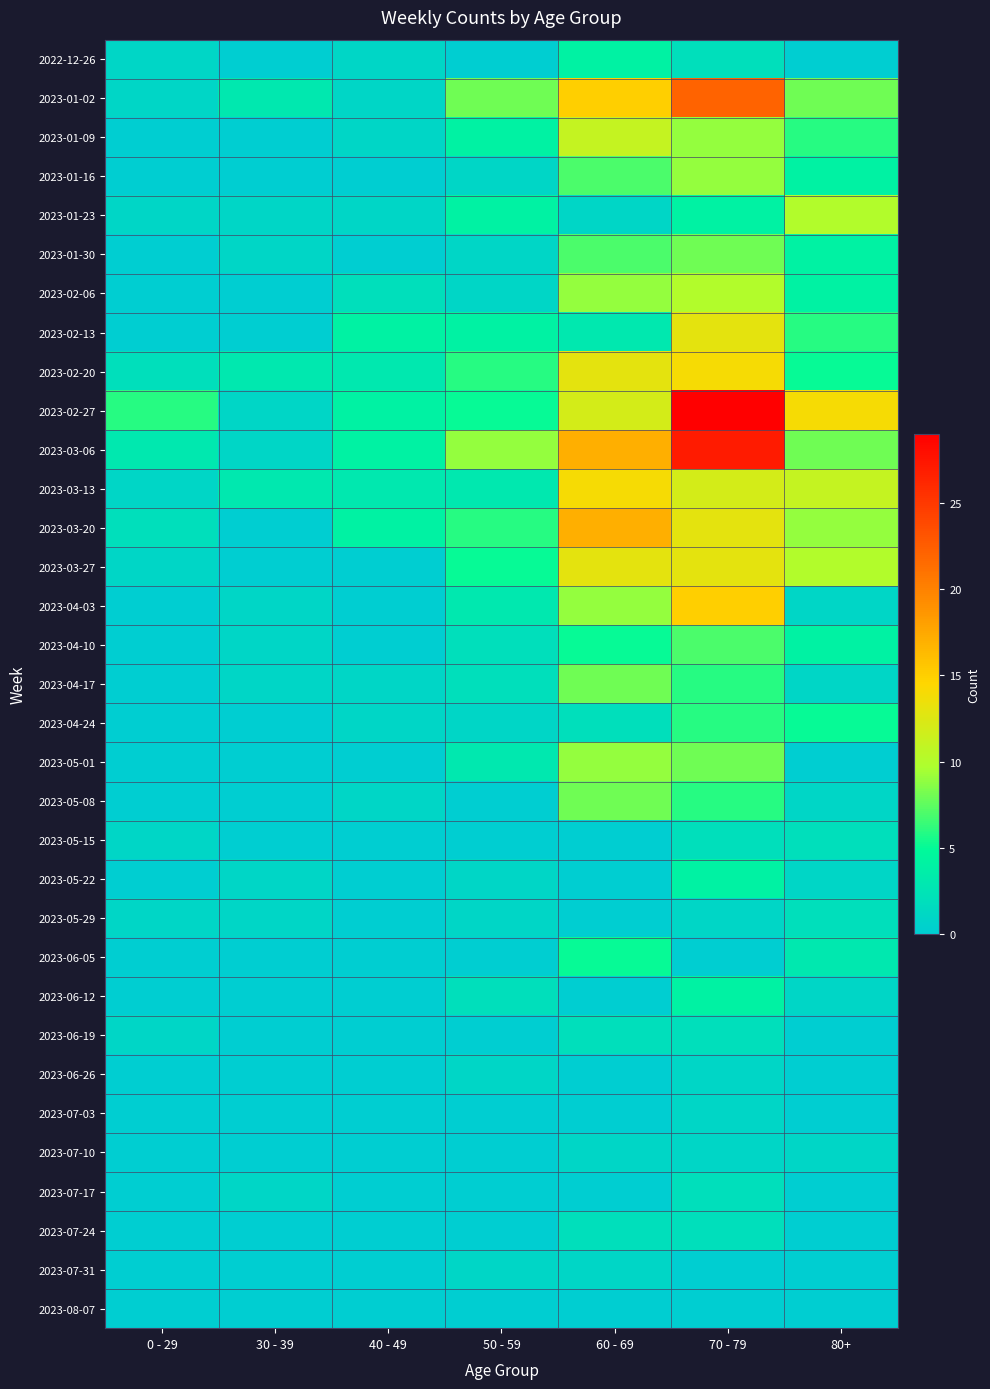

Between 80+ and 30 - 39, which is larger?

80+